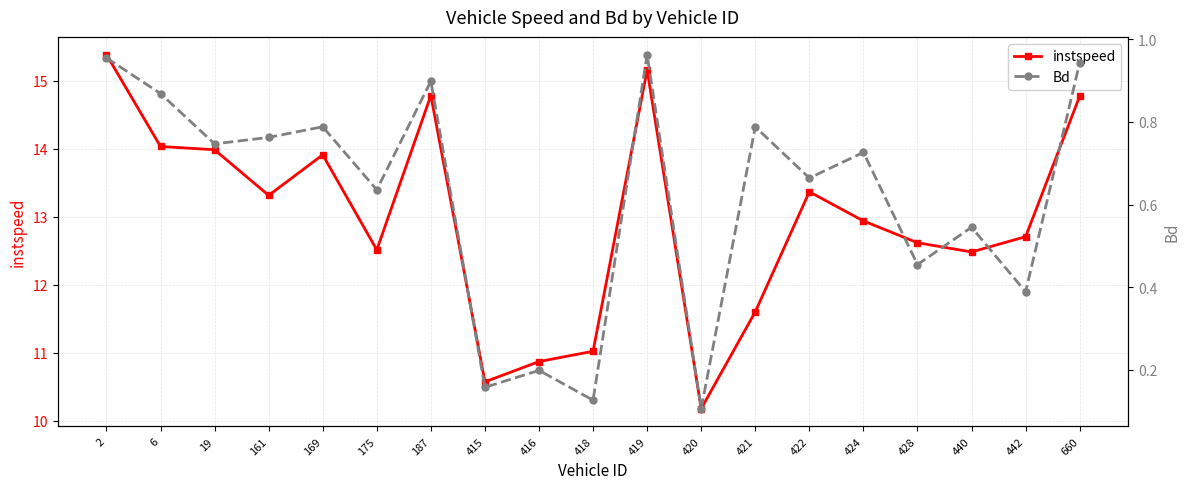

What is the difference between the Bd values at 424 and 440?

0.2